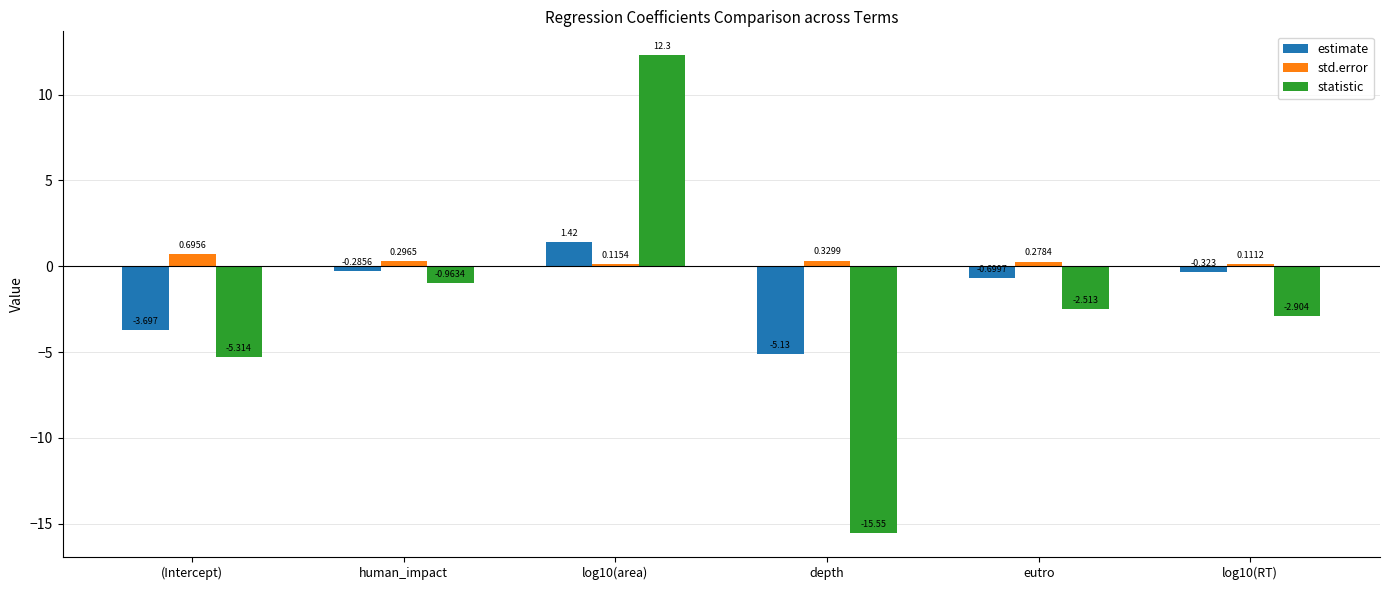

Count the std.error values in the range 0 to 1.

6